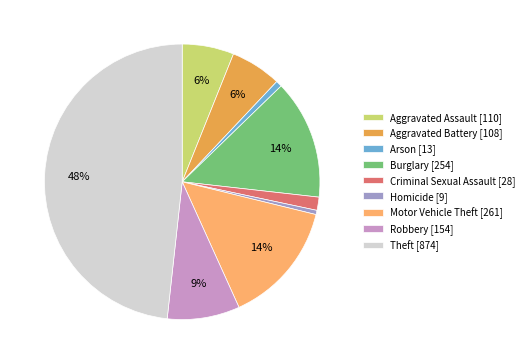

What percentage is the Motor Vehicle Theft [261] slice, to the nearest percent?

14%